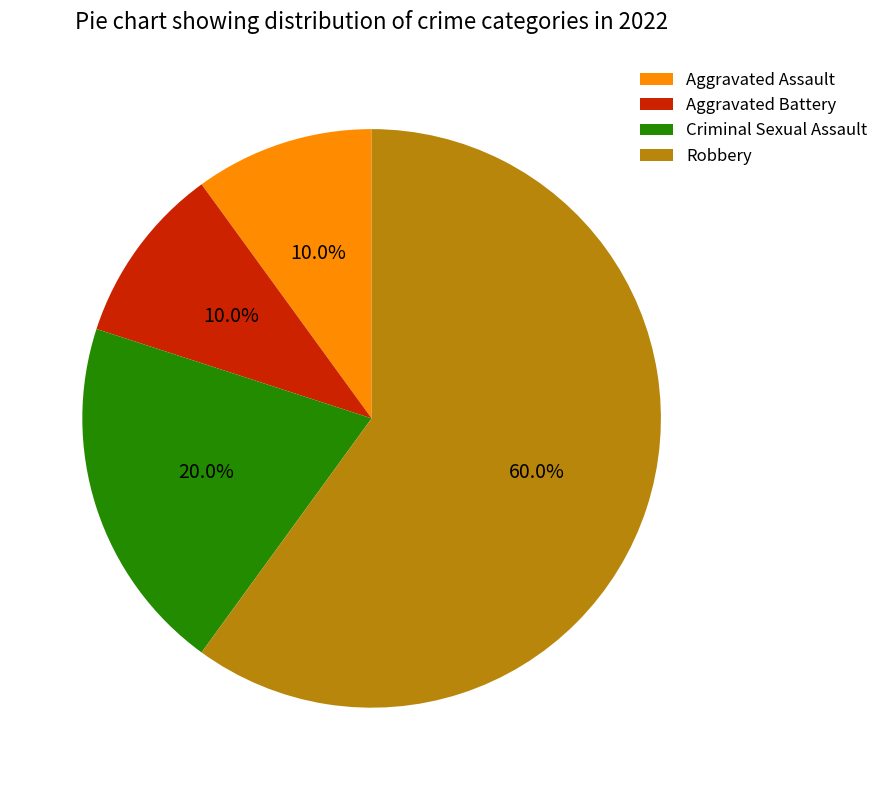

True or false: Aggravated Battery accounts for 1% of the total.

False